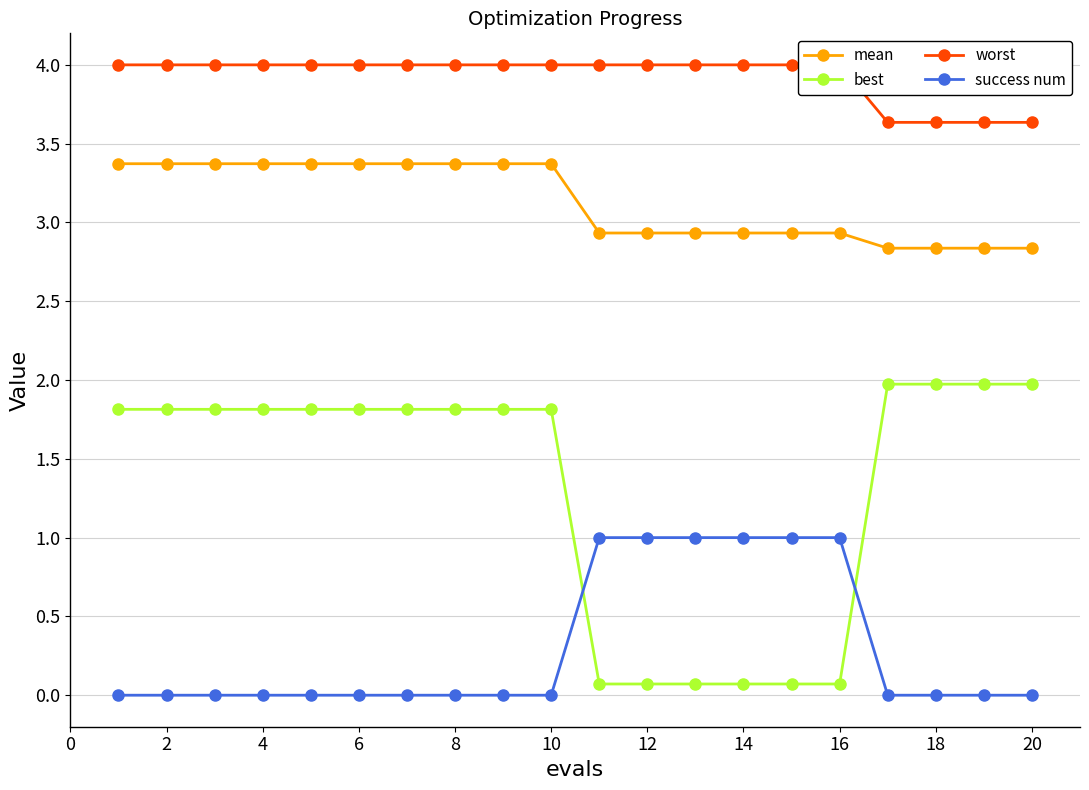

What is the highest value of the best series?

2.0